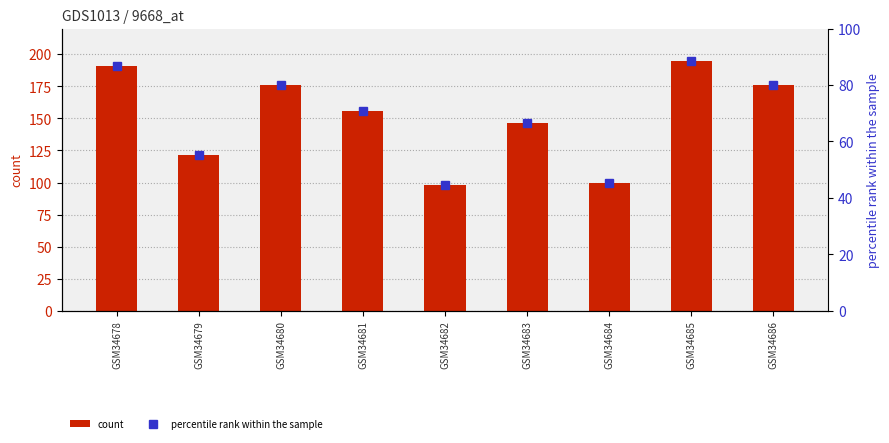

True or false: percentile rank within the sample has a value of 27.2 at GSM34680.

False